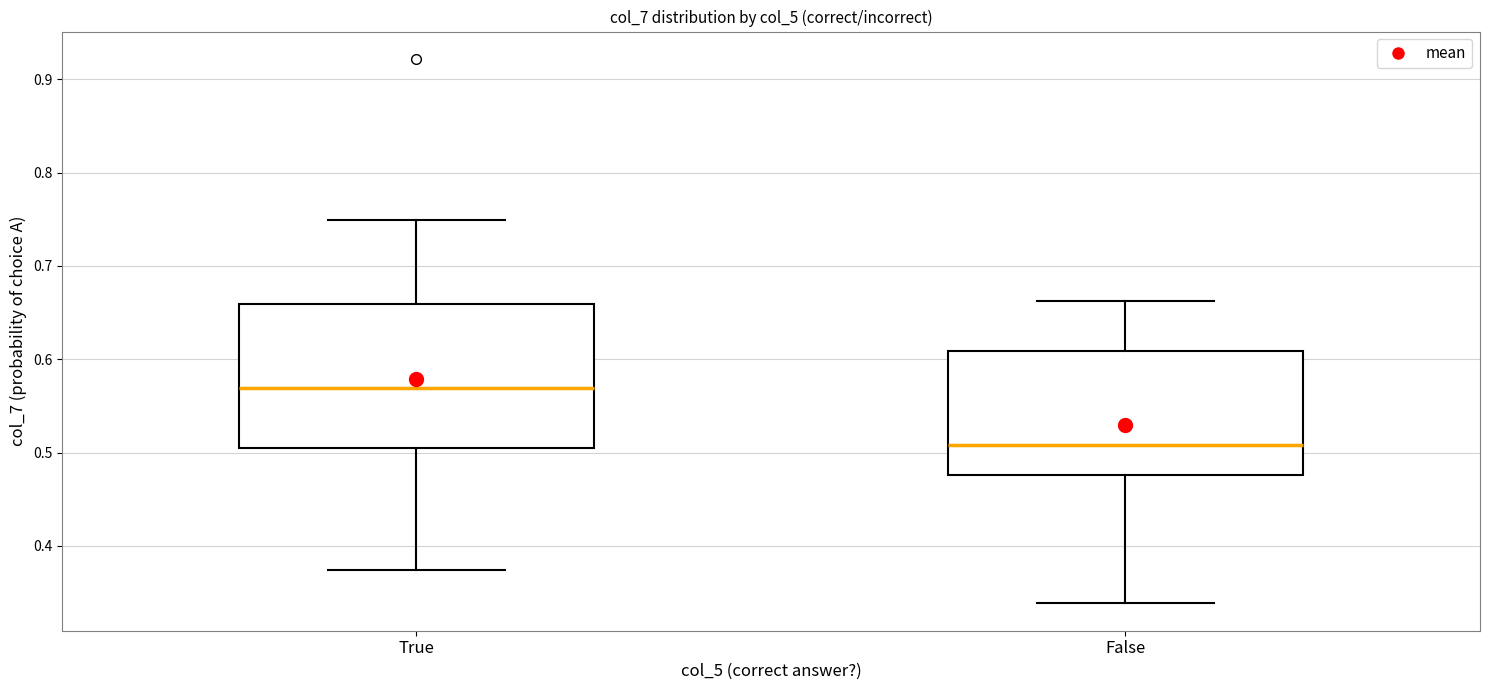

Where is the upper edge of the box for True on the y-axis? The values are not printed on the chart, so give them approximately, as read against the axis.

0.66